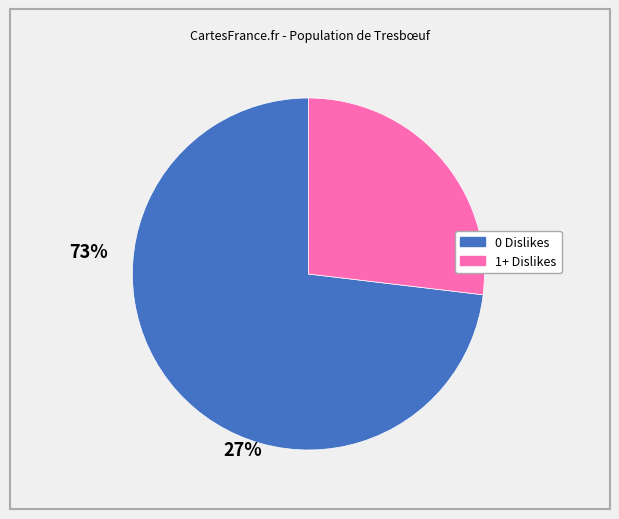

Is it true that 1+ Dislikes is 27% of the pie?

True